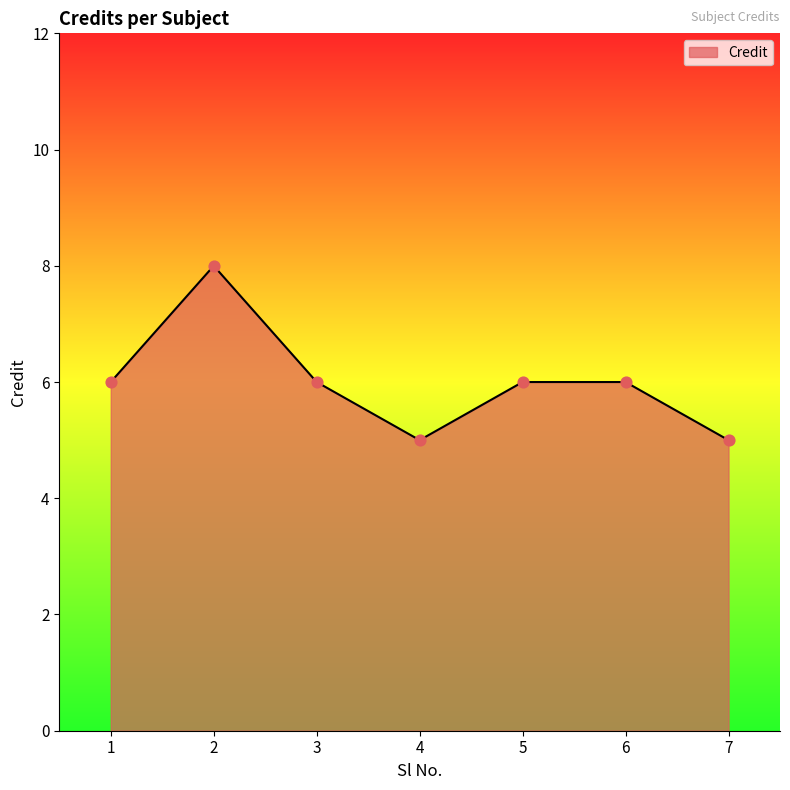

Which has a higher value, 7 or 2?

2